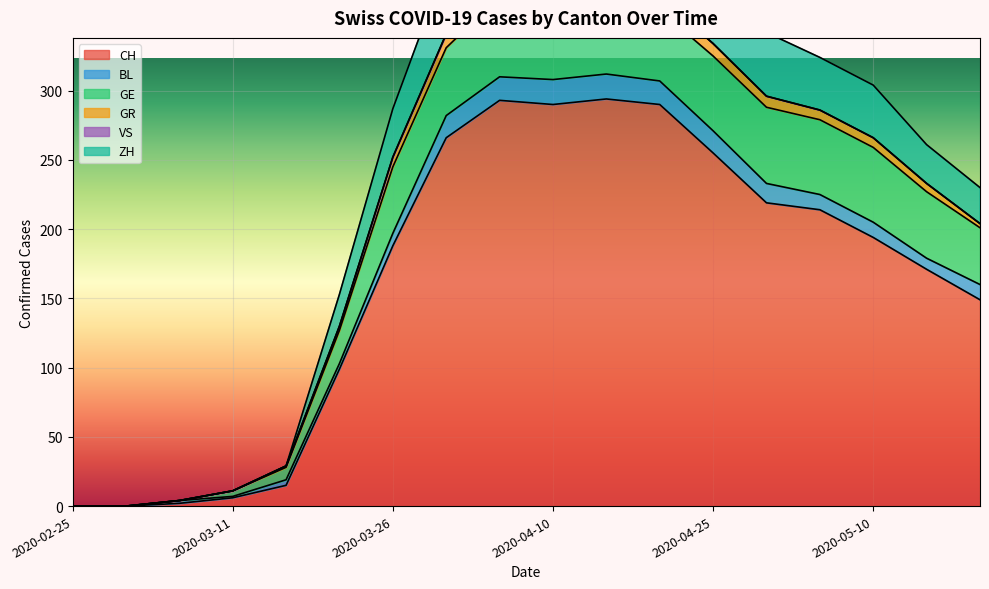

The value of CH at 2020-03-26 is 188. True or false?

True